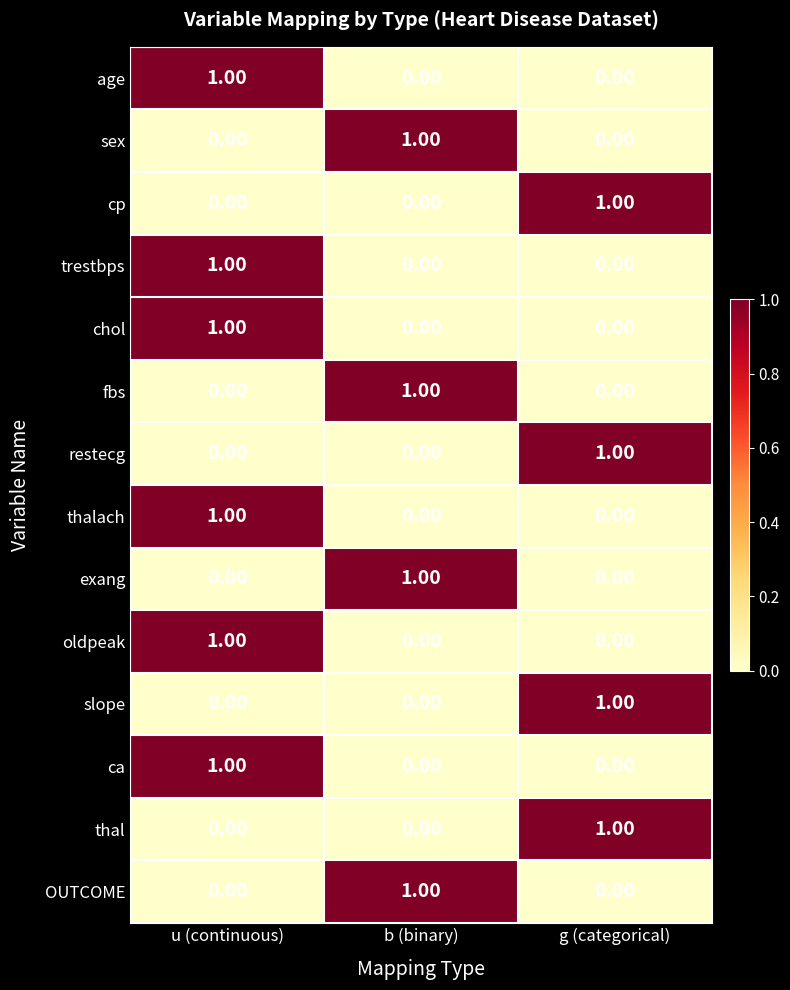

At which label does cp reach its peak?

g (categorical)